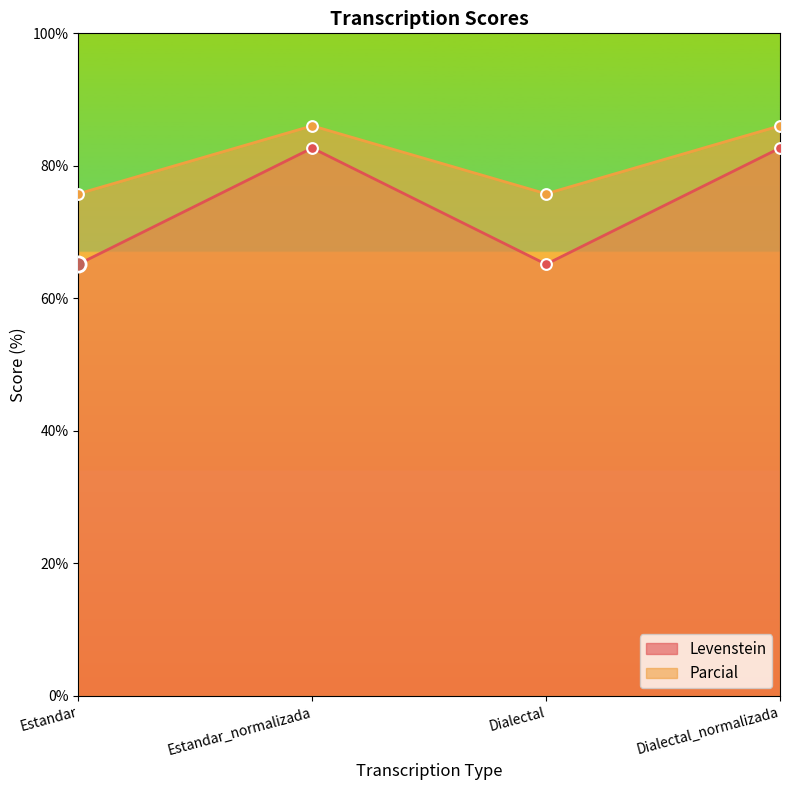

At which category is the sum across all series the highest?

Estandar_normalizada